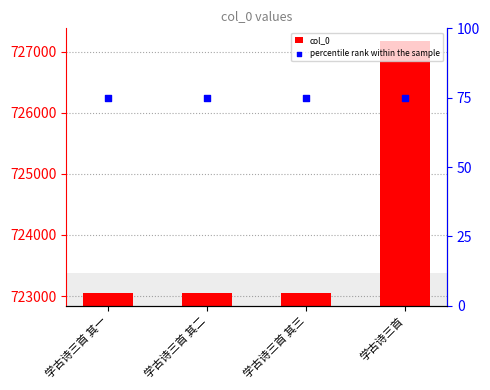

Is the value of col_0 at 学古诗三首 greater than the value of percentile rank within the sample at 学古诗三首 其三?

Yes